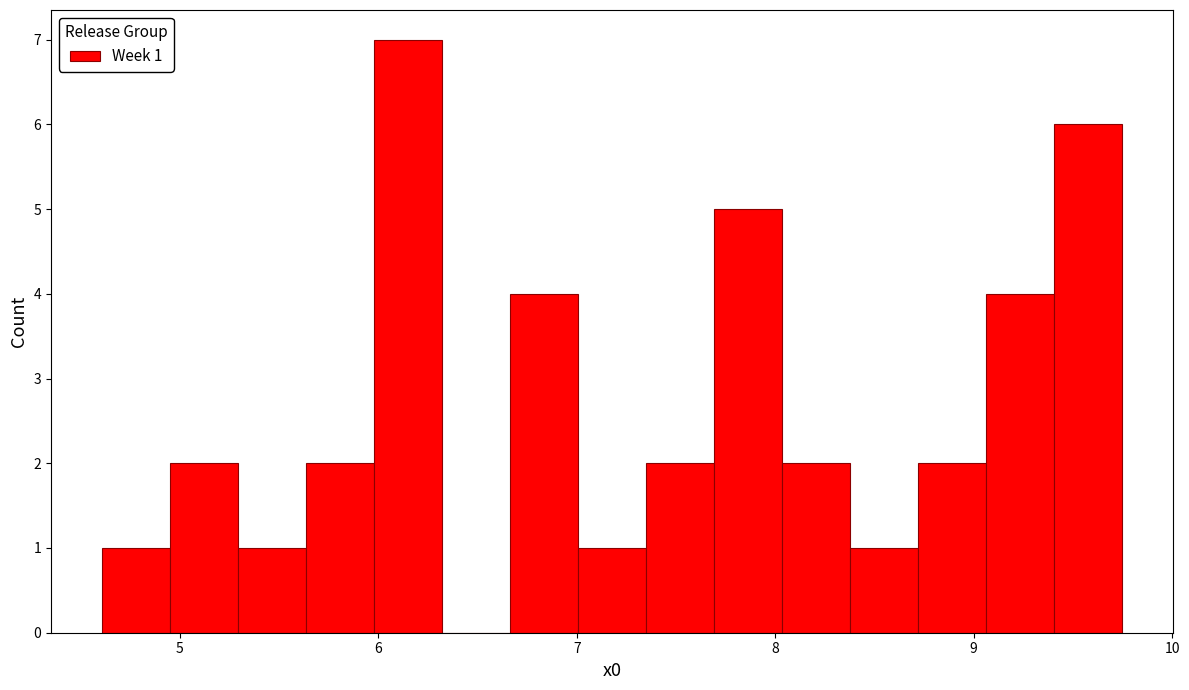

Read against the x-axis, roughly where is the centre of the tallest bar?

6.1